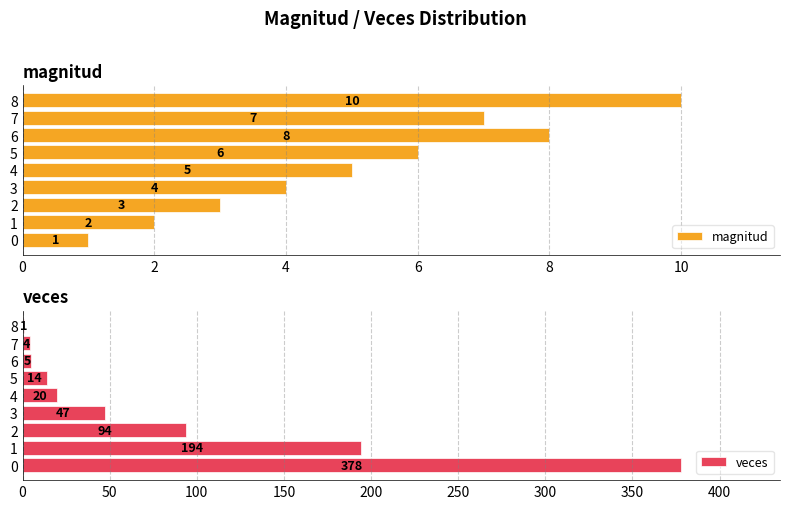

What is the sum of the magnitud values at 2 and 4?

8